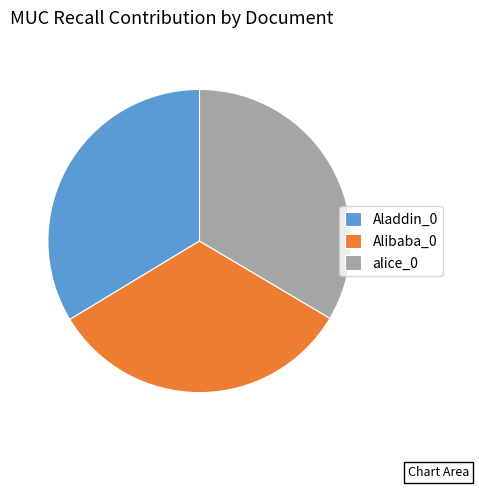

Do Aladdin_0 and alice_0 together represent more than half of the pie?

Yes